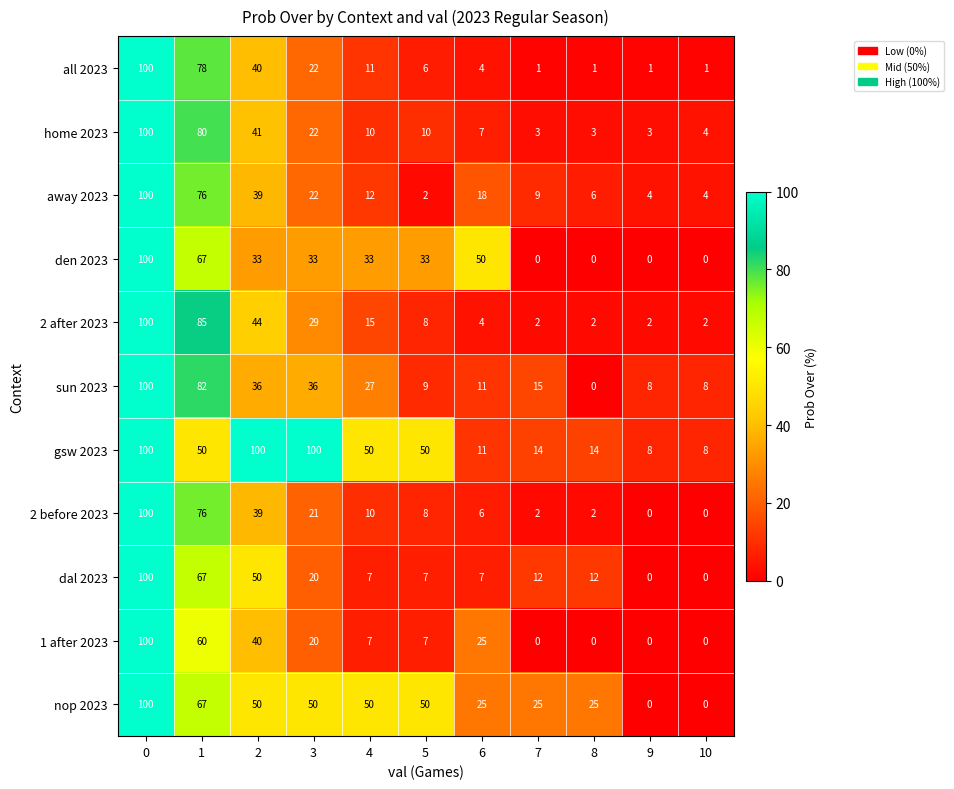

How many series are shown in this chart?

11